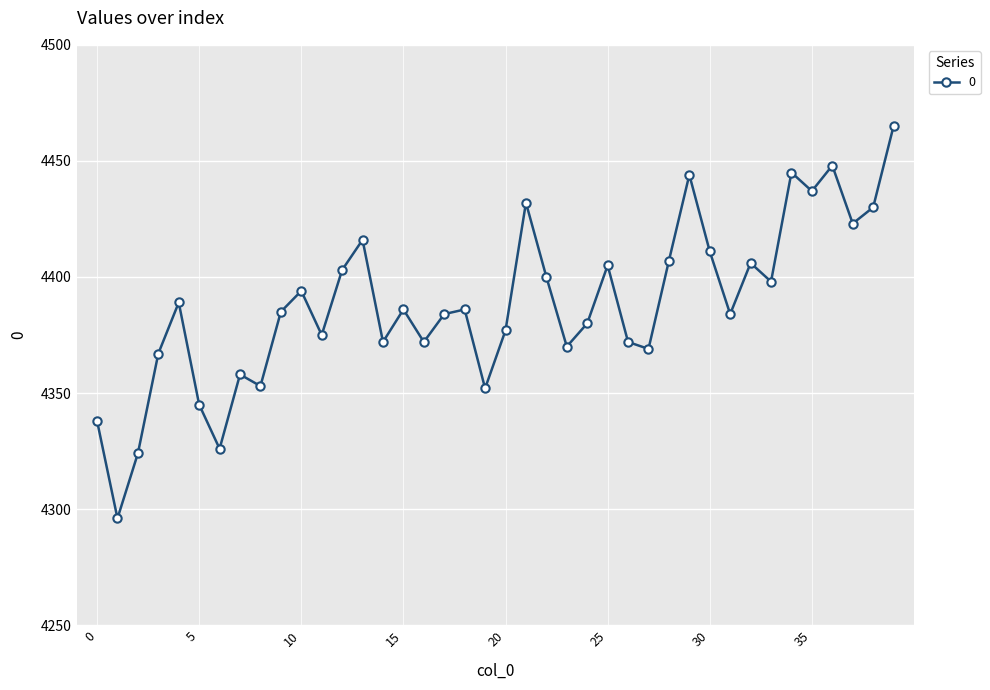

True or false: the data has more than 1 interior local peaks.

True